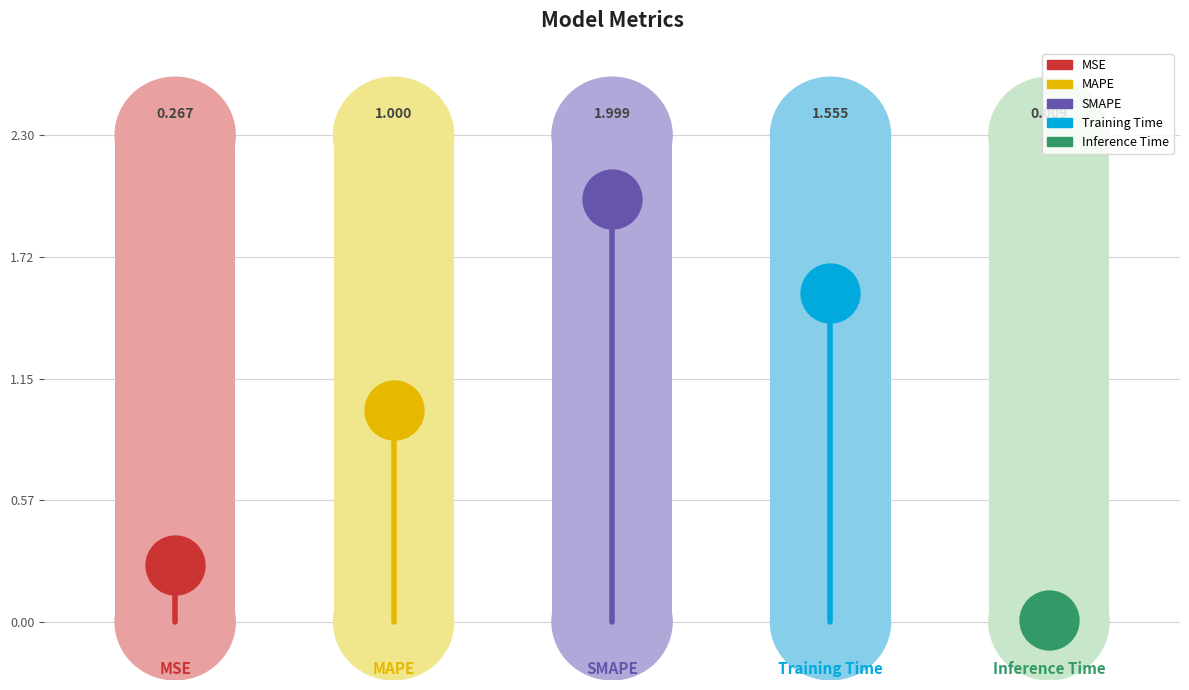

Between Training Time and MSE, which is larger?

Training Time